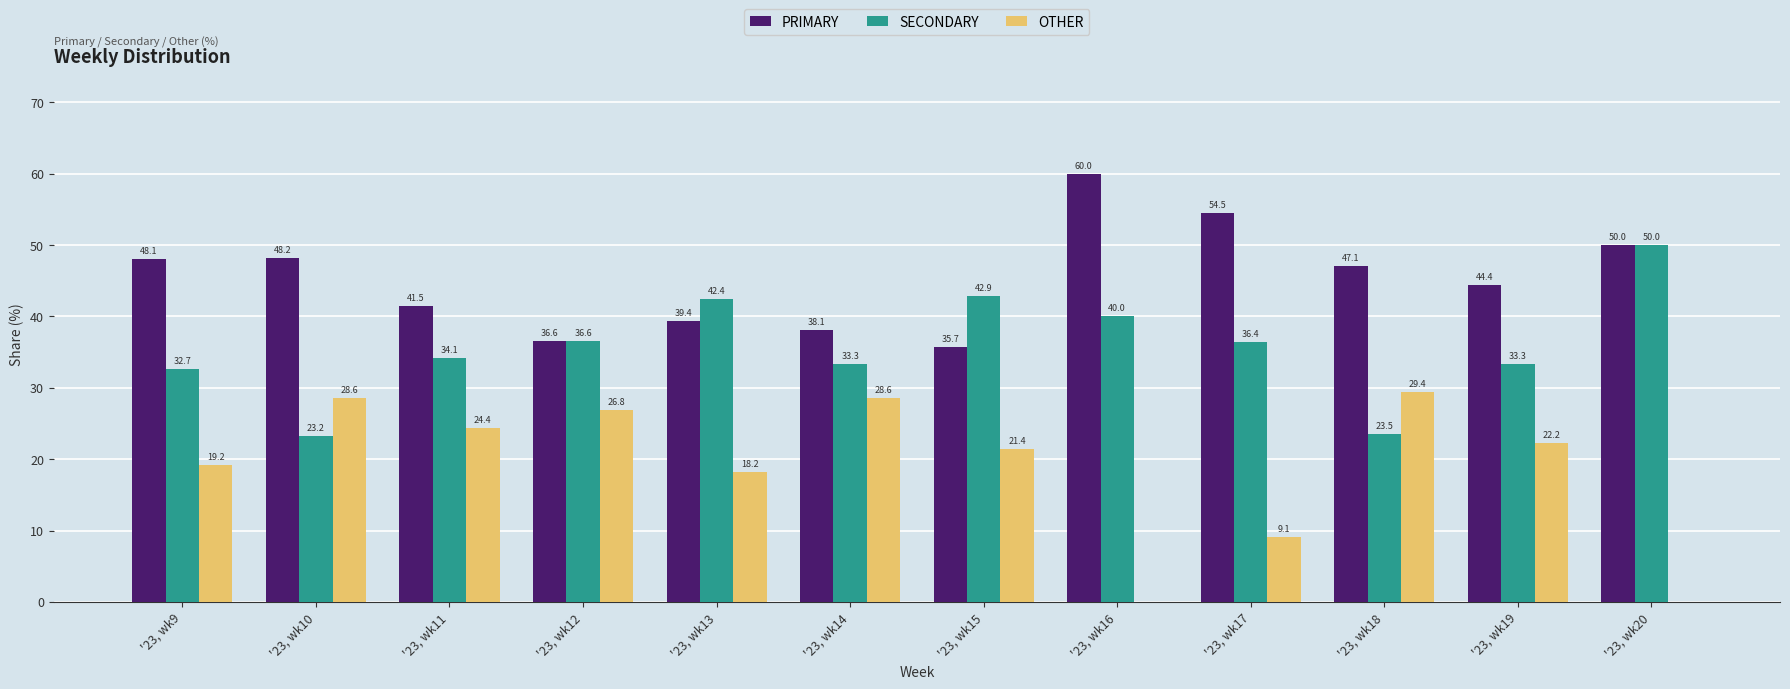

Reading left to right, what are all the values shown in this chart?

PRIMARY: '23, wk9=48.1	'23, wk10=48.2	'23, wk11=41.5	'23, wk12=36.6	'23, wk13=39.4	'23, wk14=38.1	'23, wk15=35.7	'23, wk16=60.0	'23, wk17=54.5	'23, wk18=47.1	'23, wk19=44.4	'23, wk20=50.0
SECONDARY: '23, wk9=32.7	'23, wk10=23.2	'23, wk11=34.1	'23, wk12=36.6	'23, wk13=42.4	'23, wk14=33.3	'23, wk15=42.9	'23, wk16=40.0	'23, wk17=36.4	'23, wk18=23.5	'23, wk19=33.3	'23, wk20=50.0
OTHER: '23, wk9=19.2	'23, wk10=28.6	'23, wk11=24.4	'23, wk12=26.8	'23, wk13=18.2	'23, wk14=28.6	'23, wk15=21.4	'23, wk16=0.0	'23, wk17=9.1	'23, wk18=29.4	'23, wk19=22.2	'23, wk20=0.0